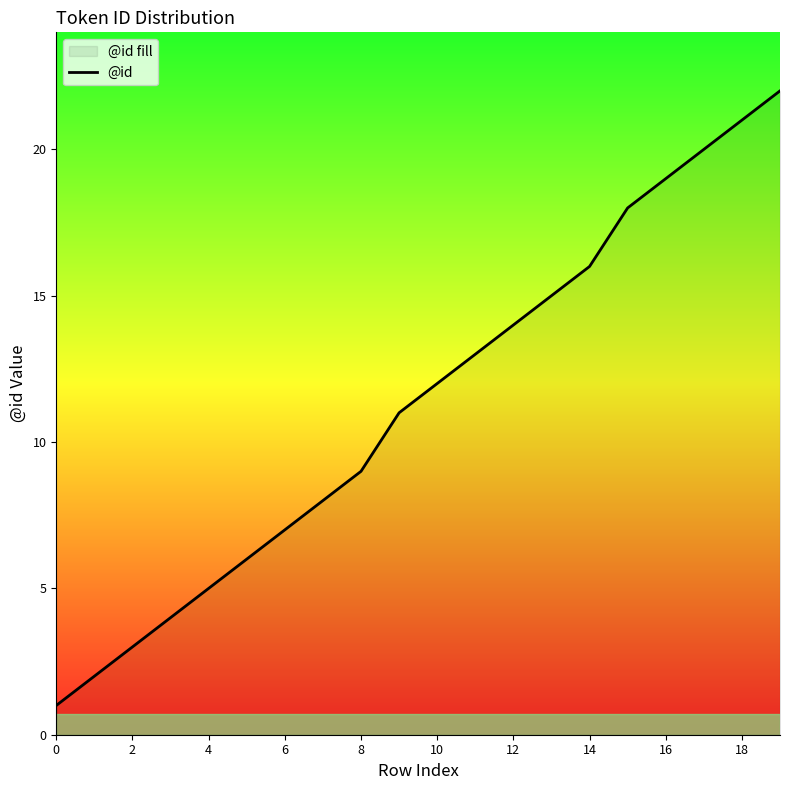

What is the difference between the maximum and minimum values?

21